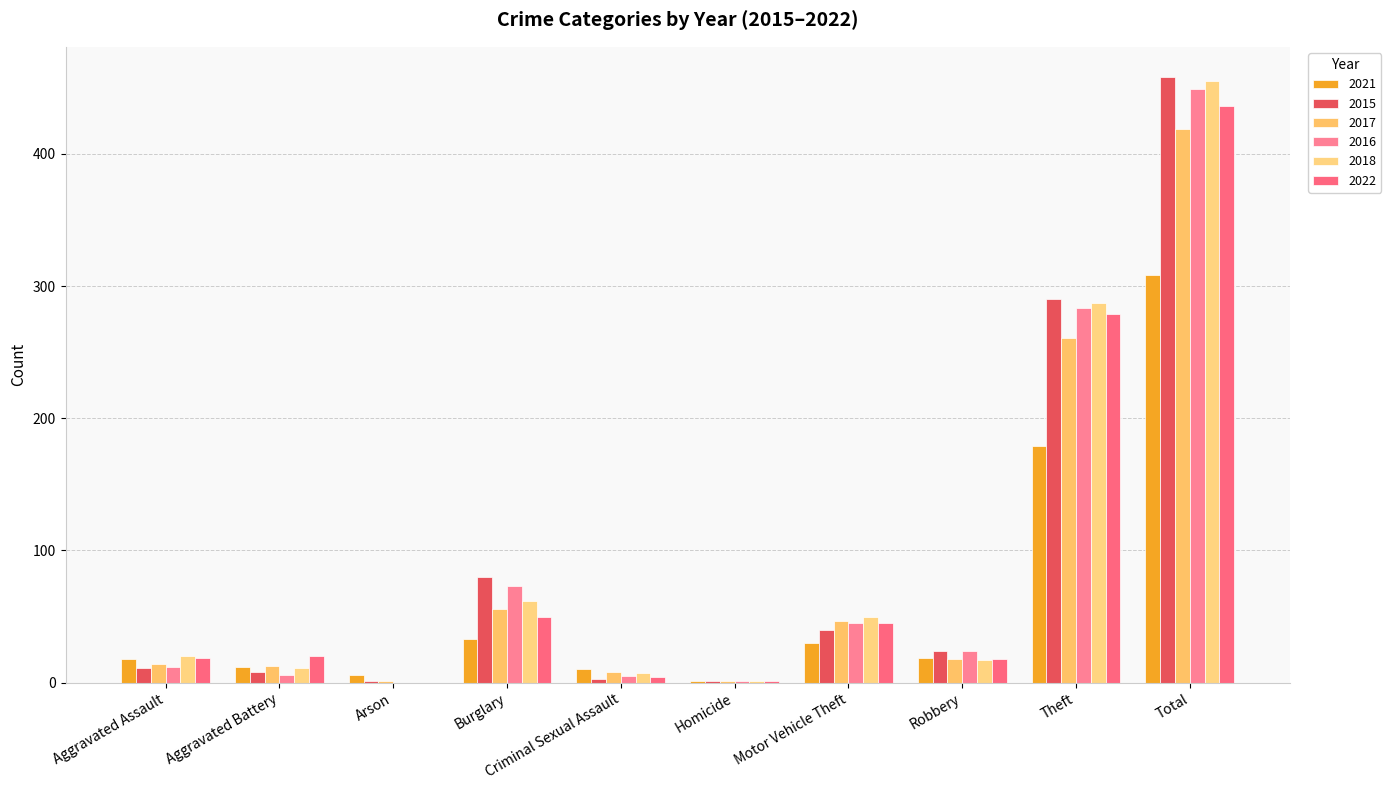

At which category is the sum across all series the highest?

Total